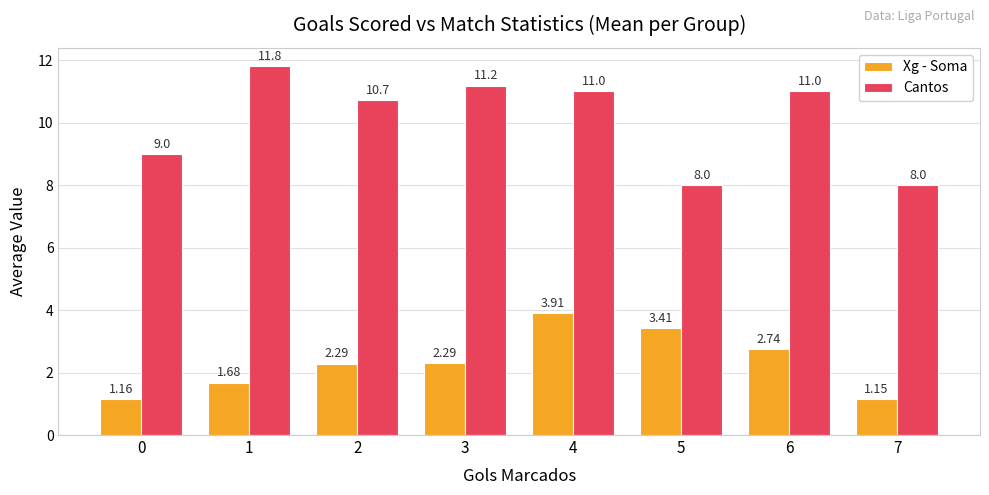

At how many categories does at least one series exceed 4?

8